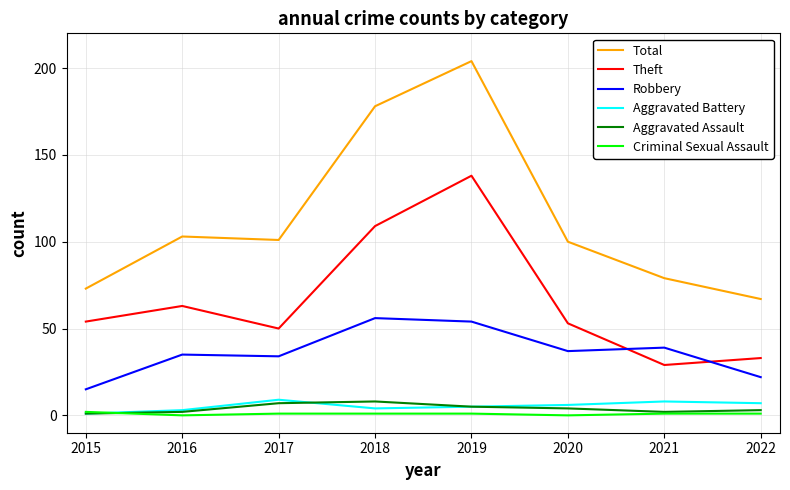

What is the difference between the highest and lowest values at 2018?

177